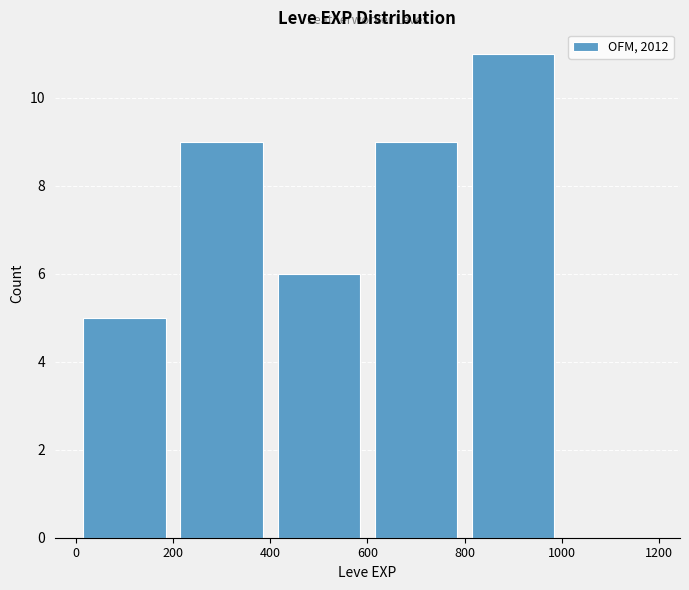

How tall is the bar that spans 400 to 600 on the x-axis? The values are not printed on the chart, so give them approximately, as read against the axis.

6